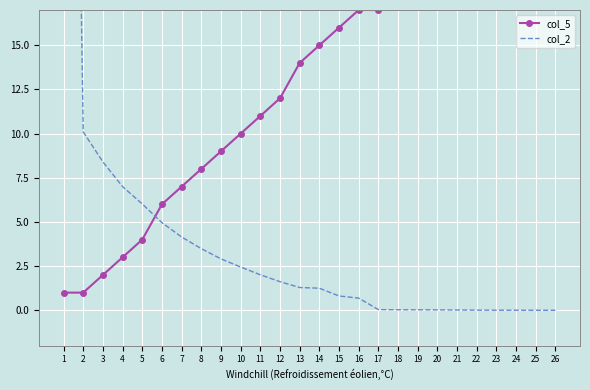

Which series has the largest total across all categories?

col_5